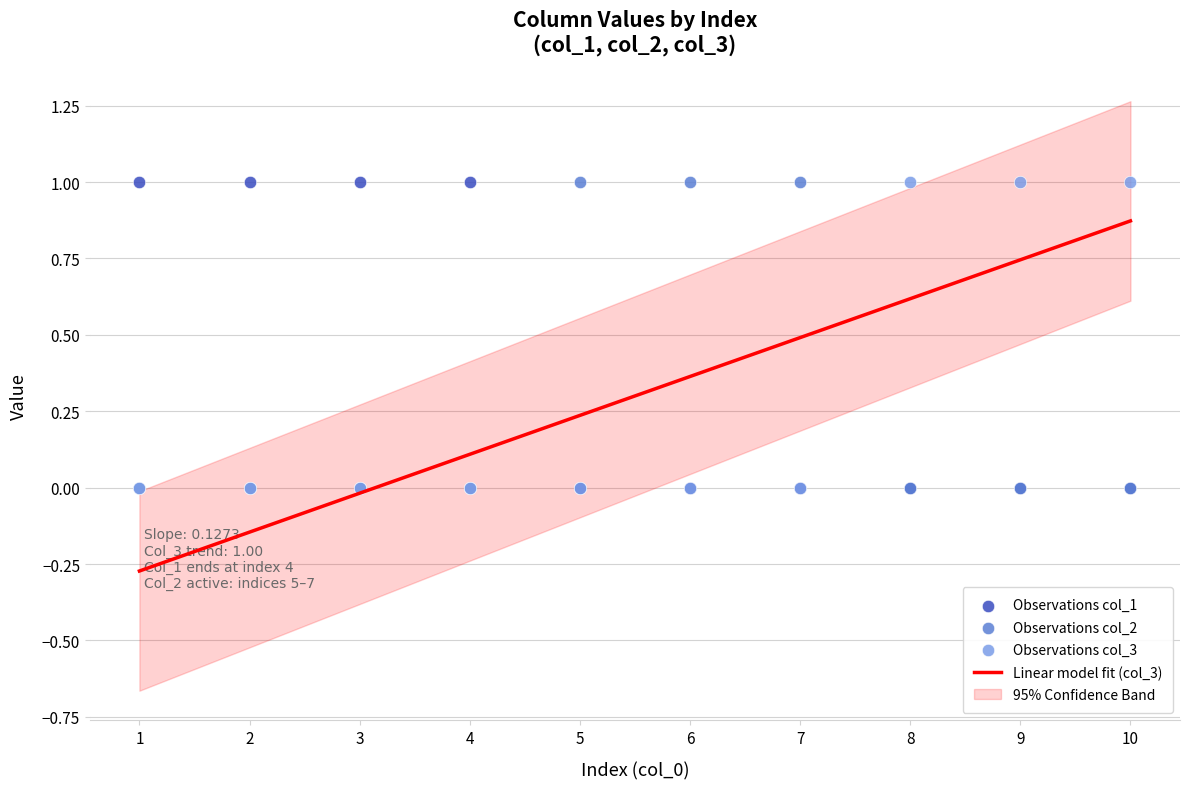

Is the value of Observations col_3 at 1 greater than the value of Observations col_2 at 7?

No